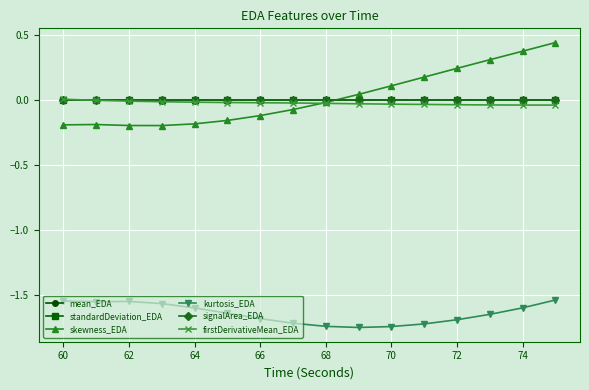

How many categories are shown in the chart?

16